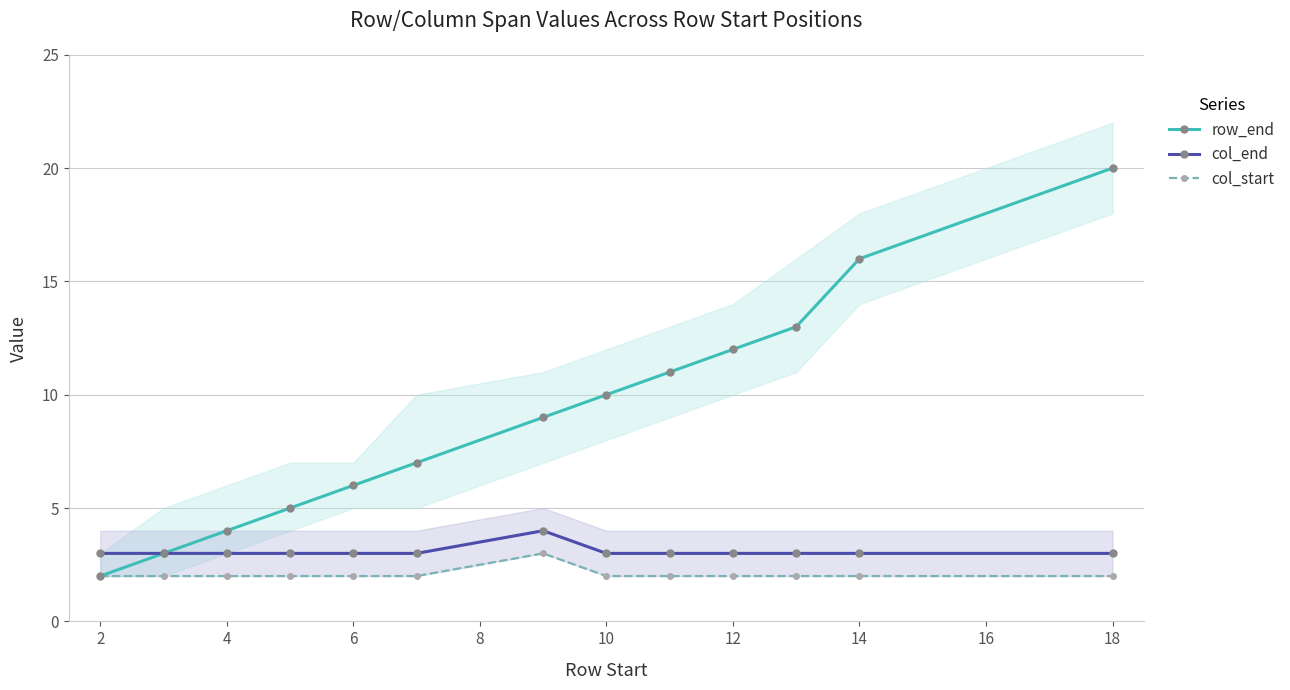

How many lines are shown in the chart?

3